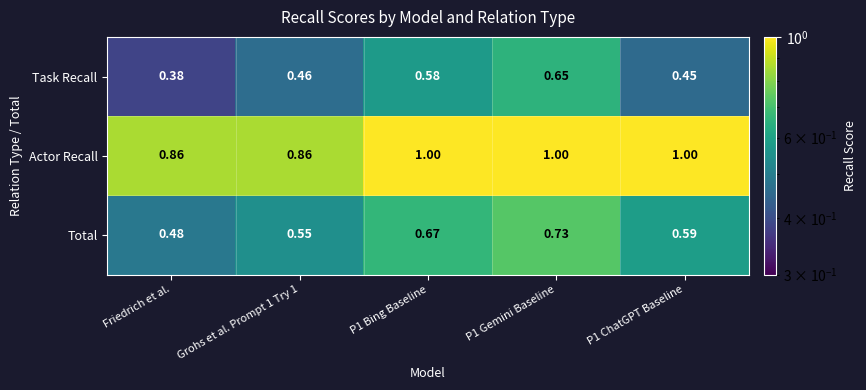

List the series in order of their overall mean, lowest first.

Task Recall, Total, Actor Recall